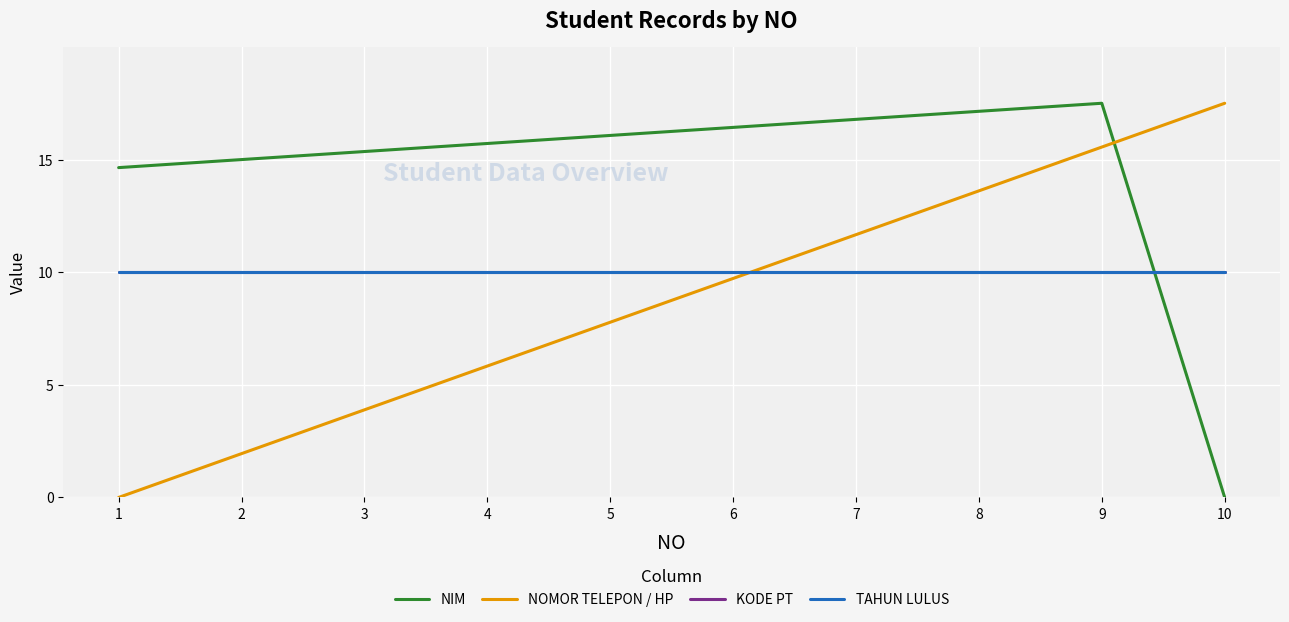

Does the chart display data point markers on the line(s)?

No